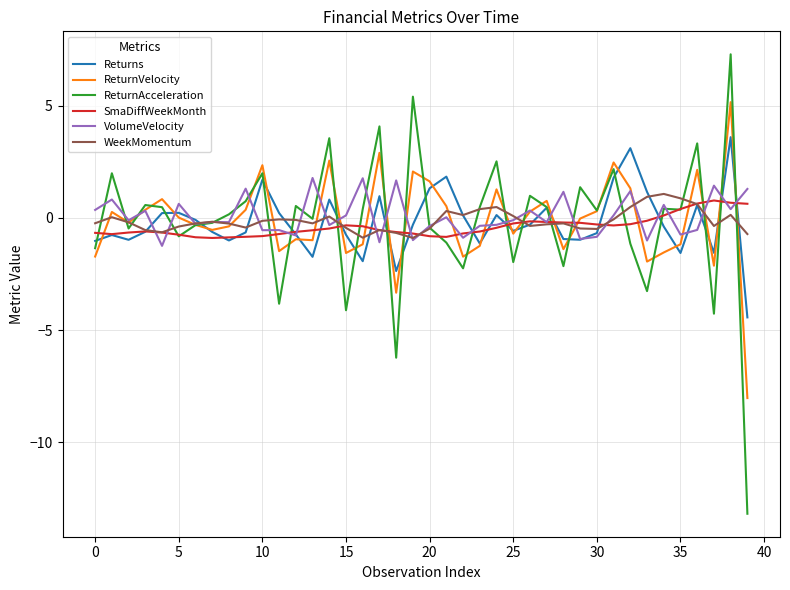

What is the maximum value shown in the chart?

7.3